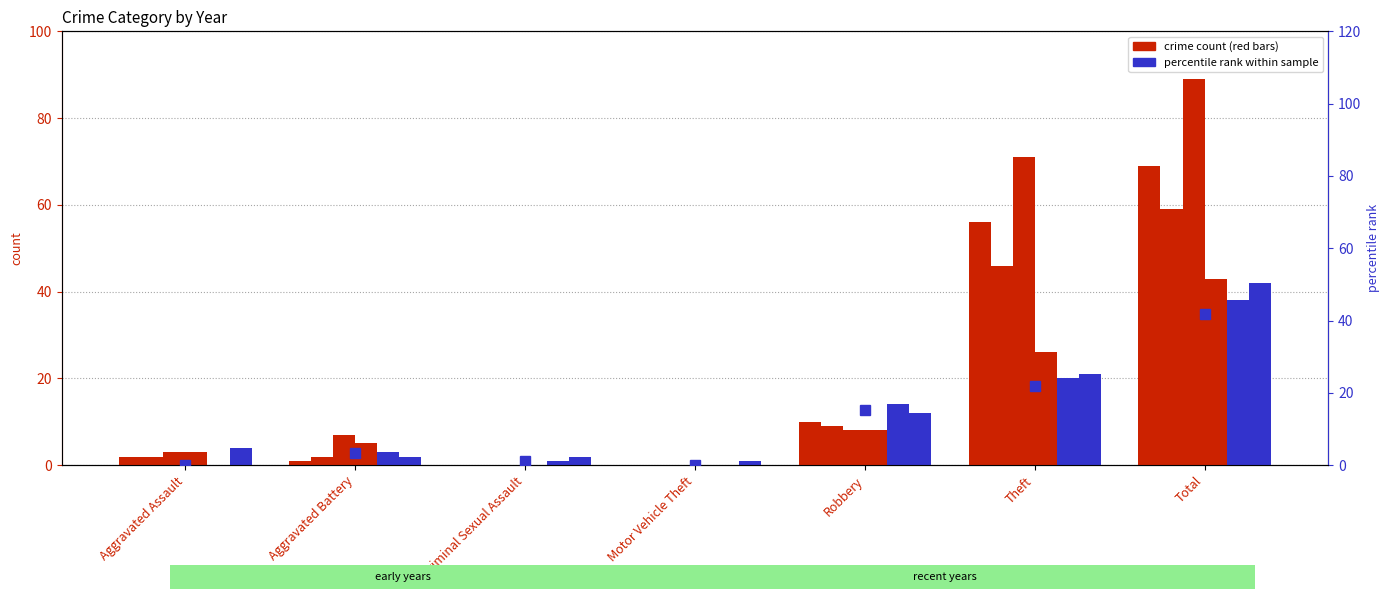

Count the number of categories in the chart.

7